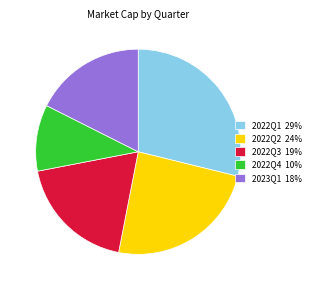

Is 2023Q1 the majority of the pie?

No